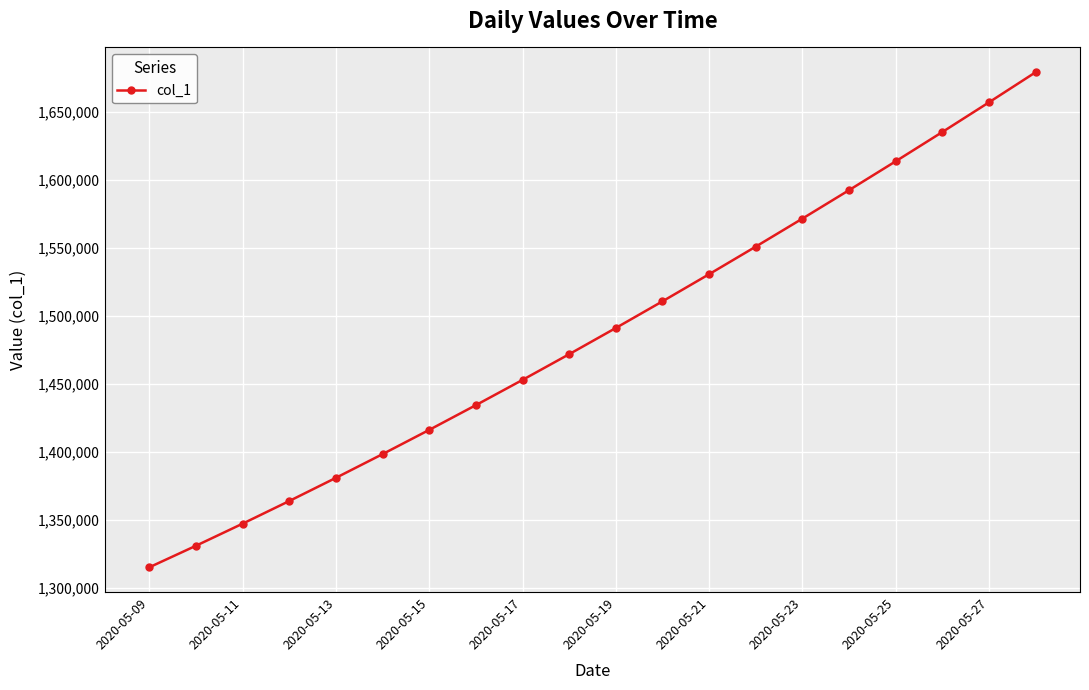

How many series are shown in this chart?

1